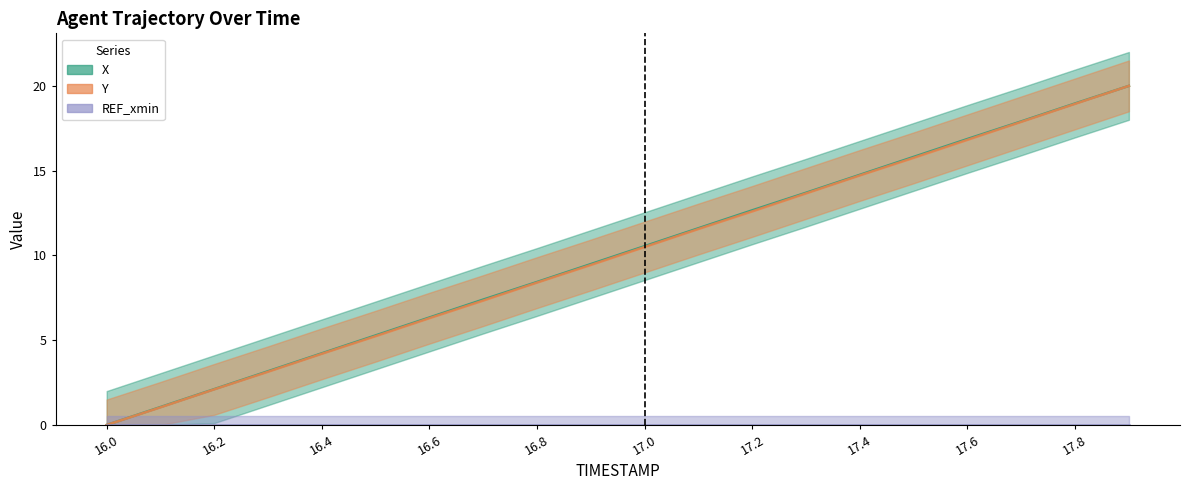

At which category is the sum across all series the highest?

17.9